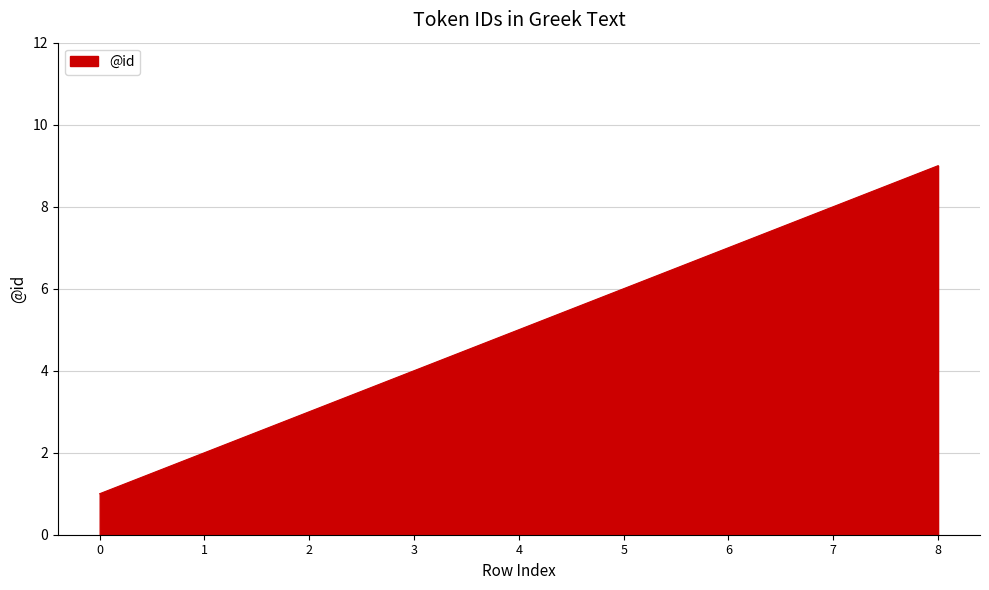

List the labels in order of value, largest first.

8, 7, 6, 5, 4, 3, 2, 1, 0